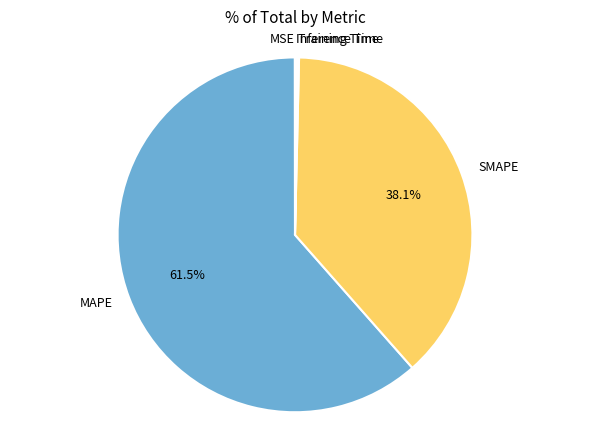

What is the majority slice?

MAPE